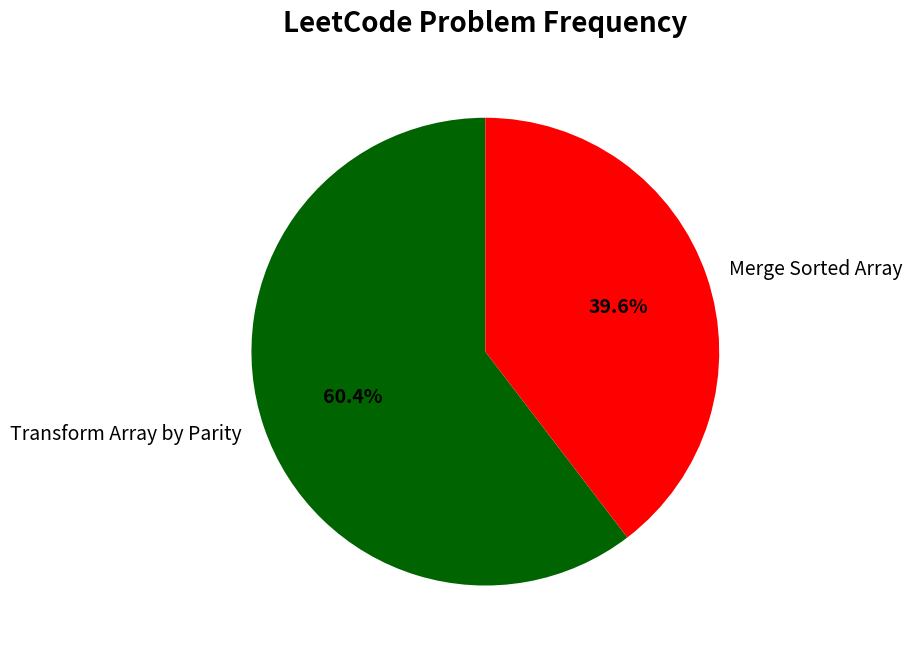

How many segments does this pie chart have?

2